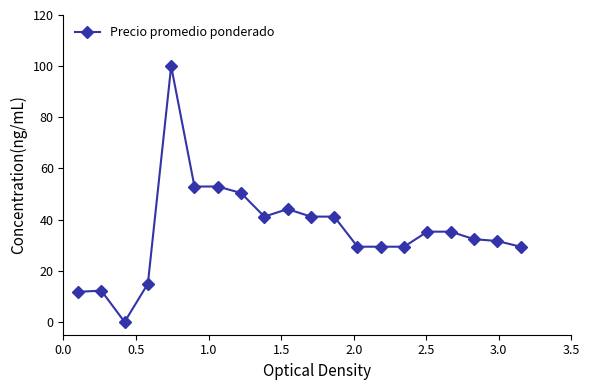

What is the difference between the second highest and second lowest values?

41.2